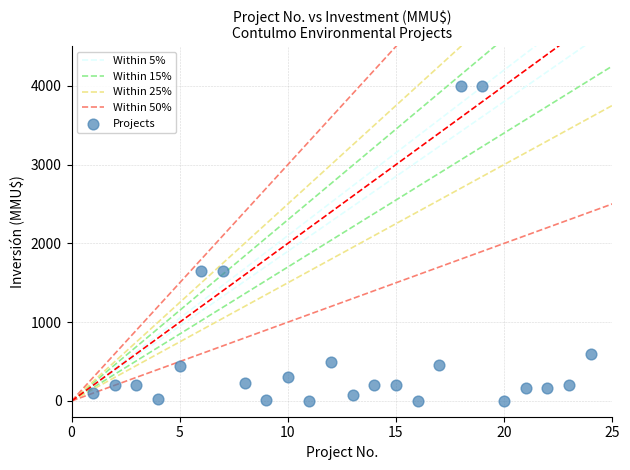

What is the range of X values (max minus min)?

23